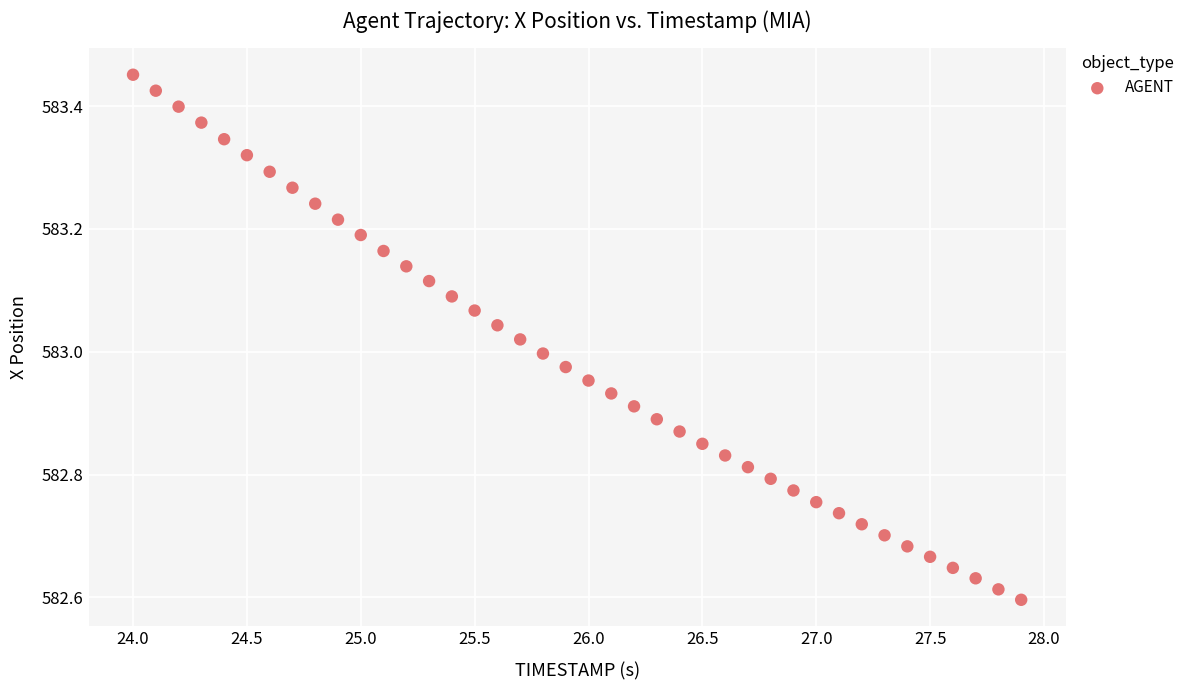

What is the range of X values (max minus min)?

3.9